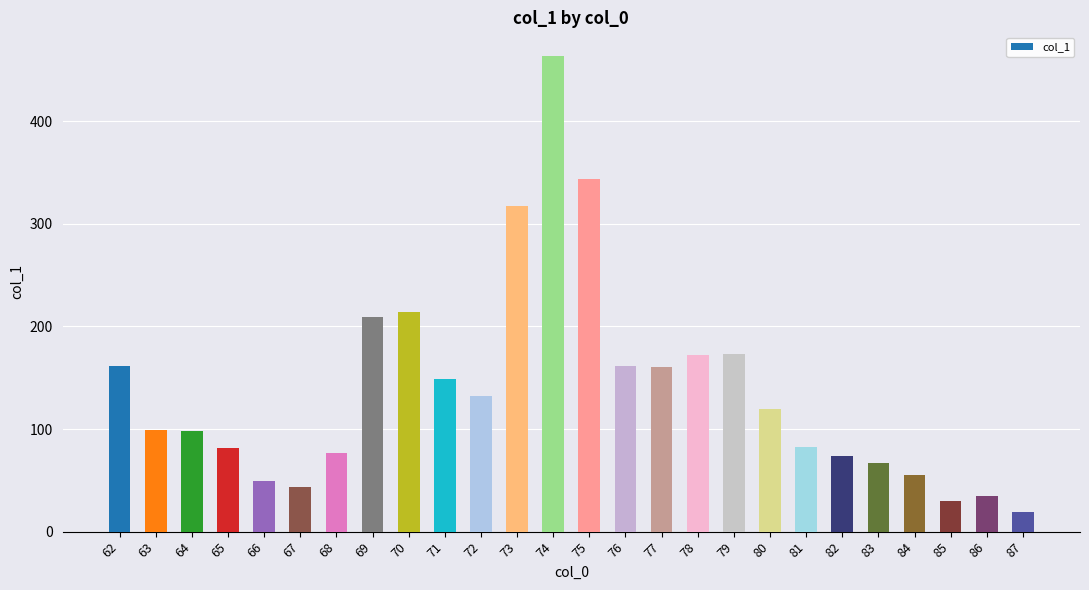

Is it true that the value at 77 is 160.8?

True